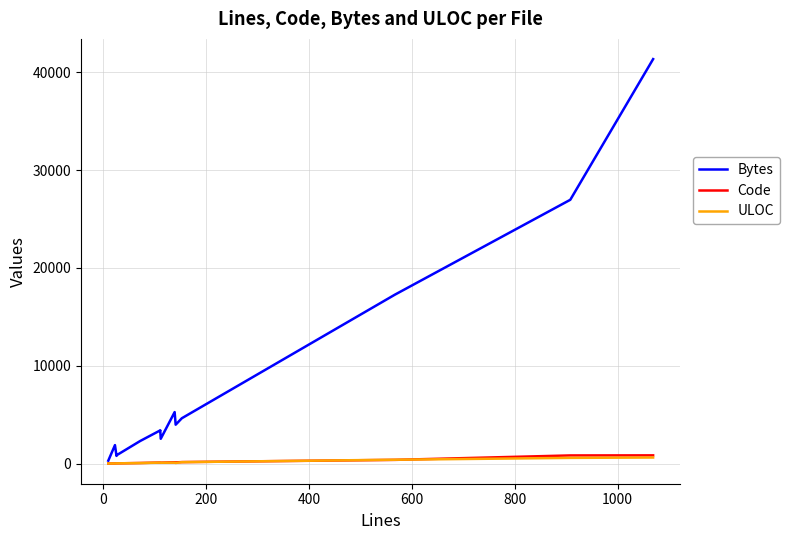

Reading right to left, what are all the values shown in this chart?

Bytes: 41342	26963	17263	4635	3975	5262	2538	3404	3393	2308	847	786	1887	296
Code: 842	834	380	153	124	136	96	109	109	61	23	23	12	9
ULOC: 619	584	394	146	64	95	85	97	97	53	24	24	13	10